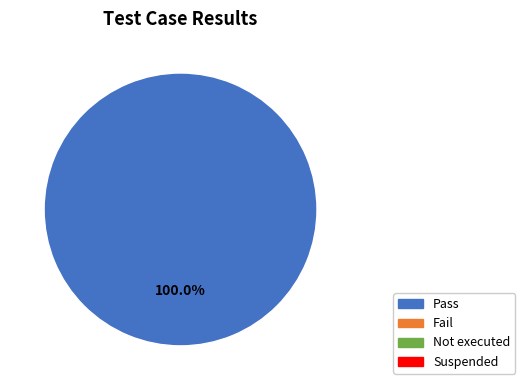

Does any single category account for the majority?

Yes